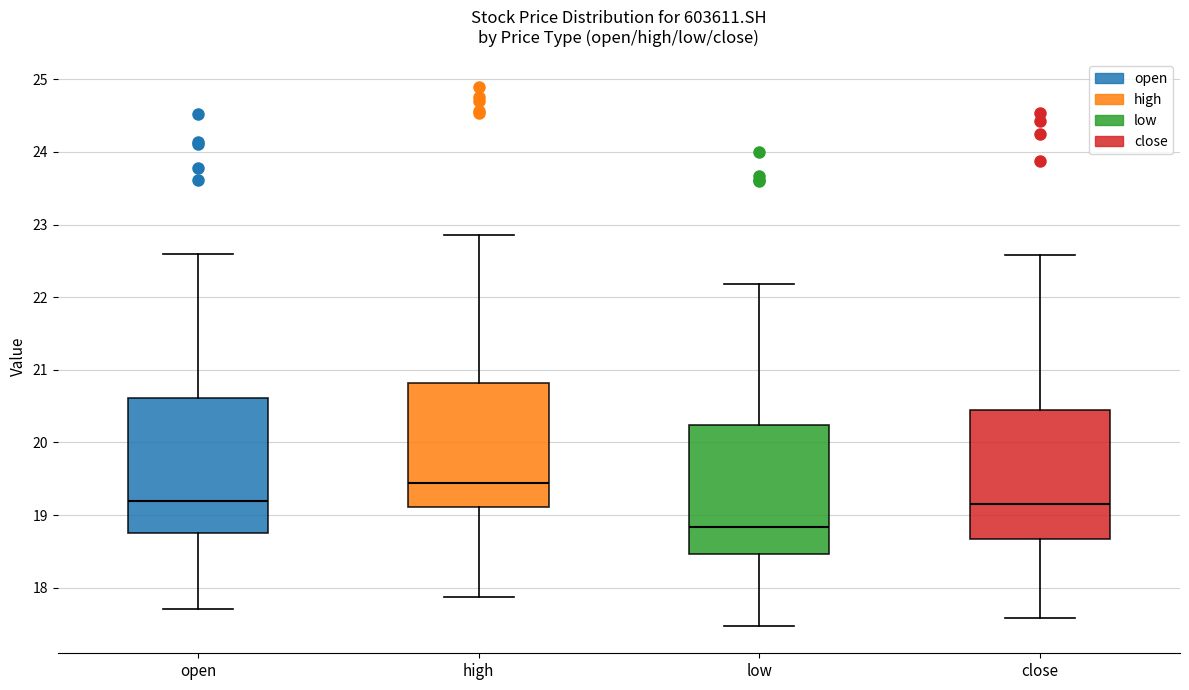

Which box has the highest median line?

high